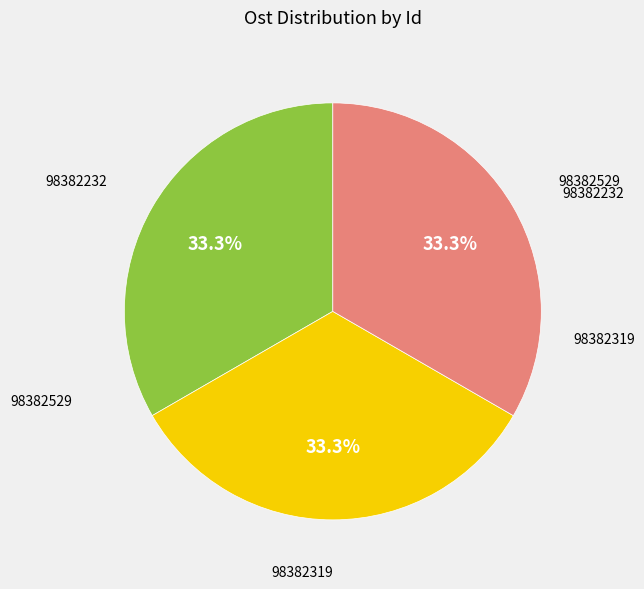

Is there any slice that represents more than half of the pie?

No